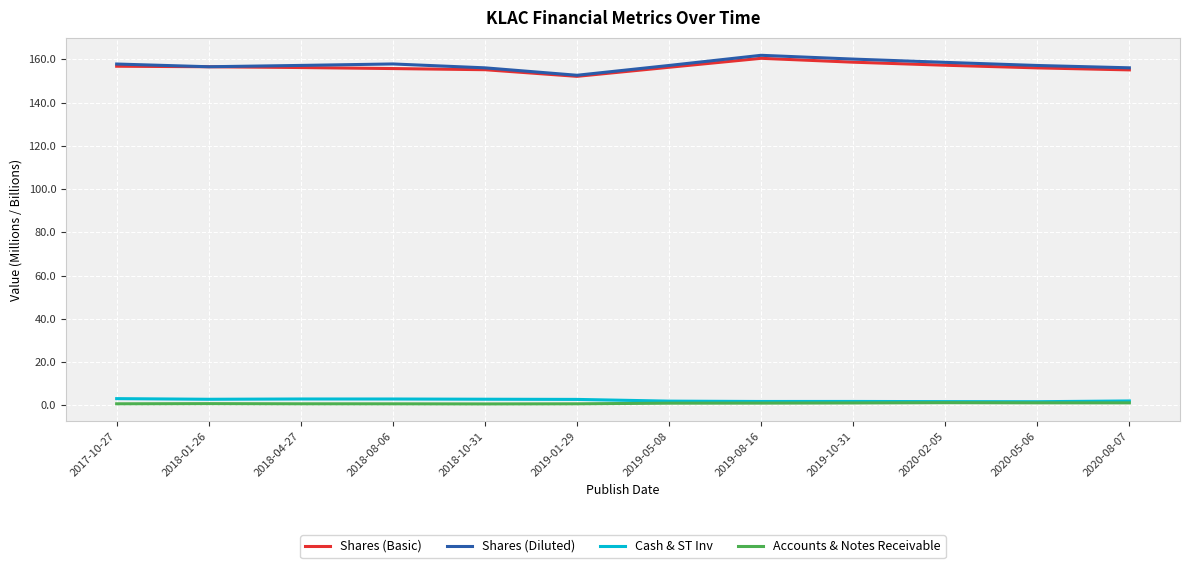

Is the value of Cash & ST Inv at 2019-05-08 greater than the value of Shares (Diluted) at 2018-04-27?

No